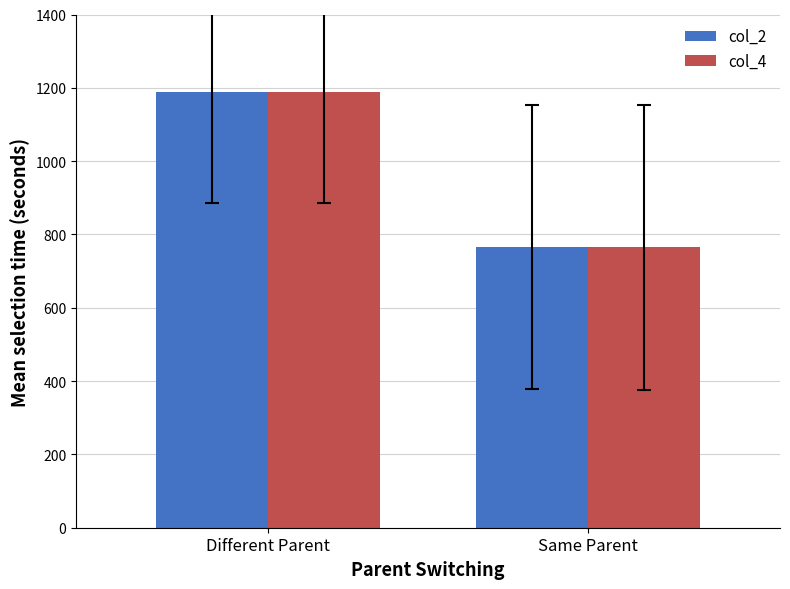

How many col_4 values are between 765 and 1189?

2